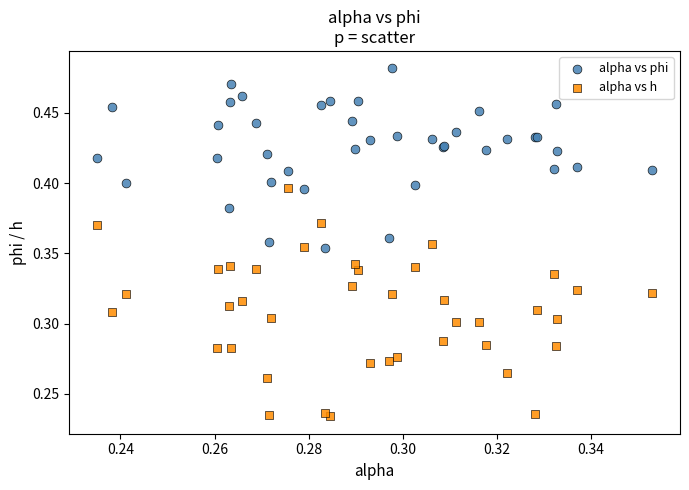

What are all the series names shown in the legend?

alpha vs phi, alpha vs h